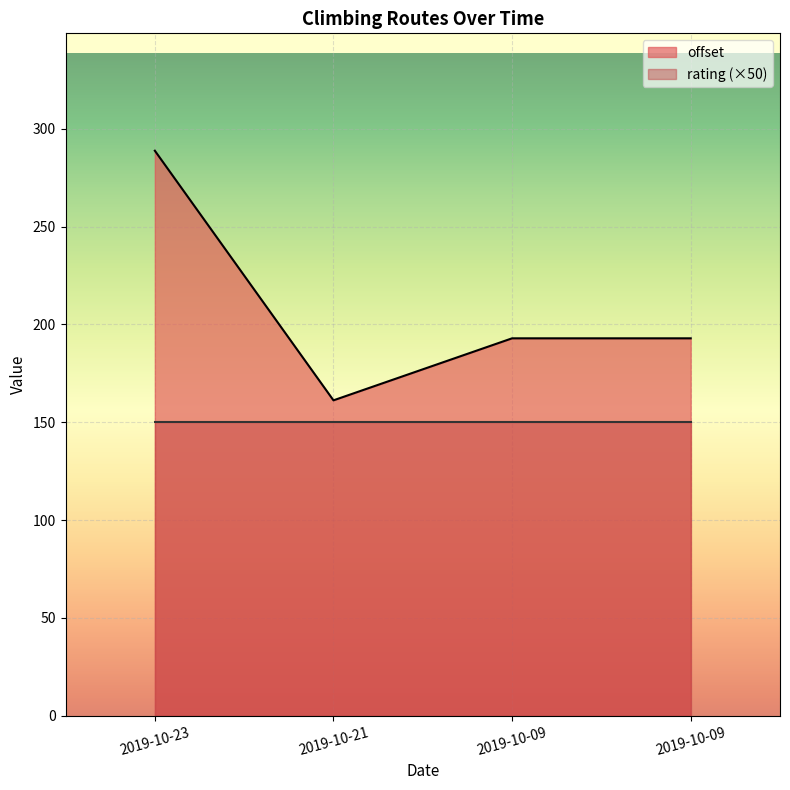

What is the value of the 1st point from the left?

288.8